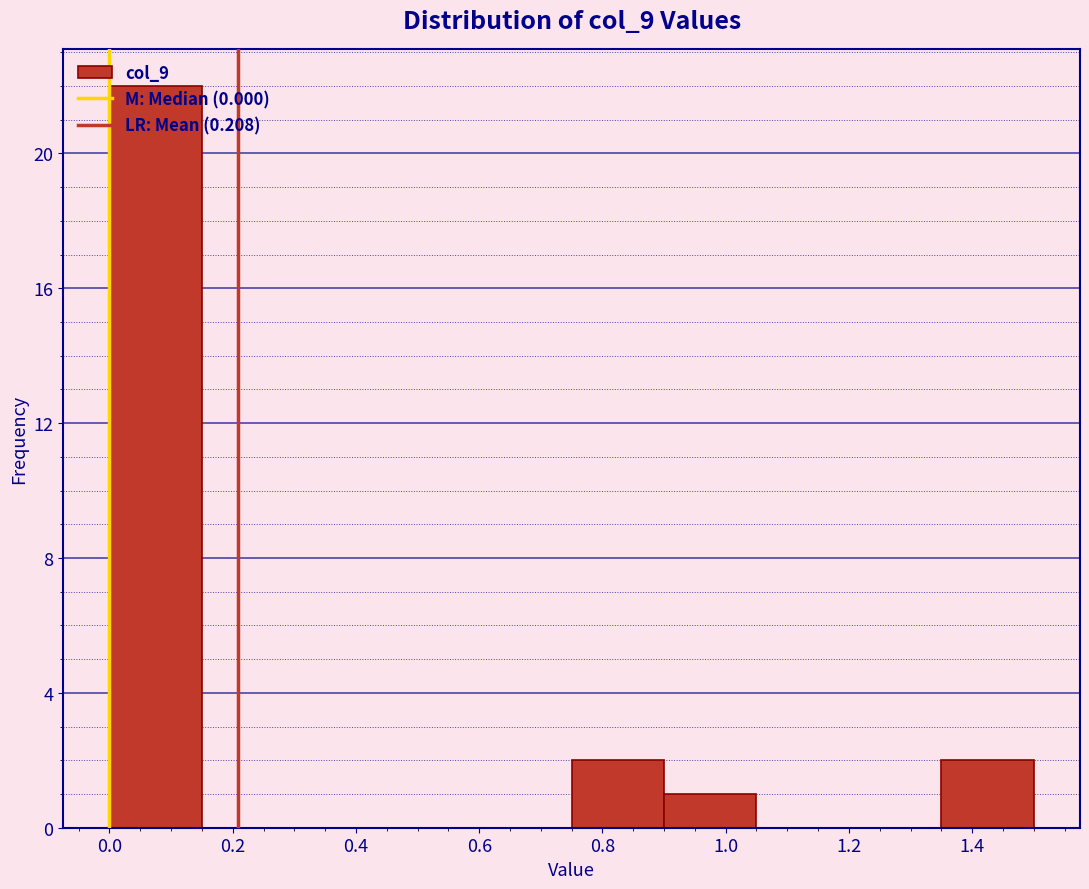

Reading left to right, transcribe this chart: for each bar, give the range it covers on the x-axis and its height. Neither the bar edges nor the heights are printed on the chart, so give them approximately, as read against the axes.

0.00 to 0.15: 22
0.15 to 0.30: 0
0.30 to 0.45: 0
0.45 to 0.60: 0
0.60 to 0.75: 0
0.75 to 0.90: 2
0.90 to 1.05: 1
1.05 to 1.20: 0
1.20 to 1.35: 0
1.35 to 1.50: 2